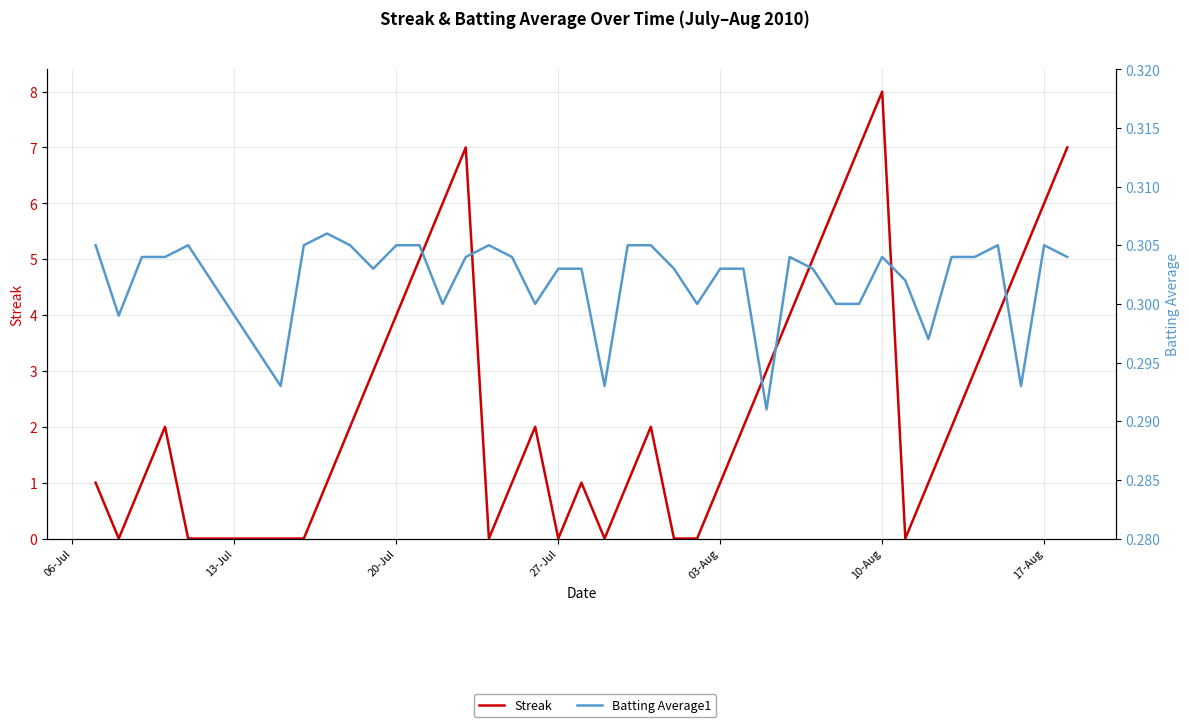

Which series has the largest total across all categories?

Streak